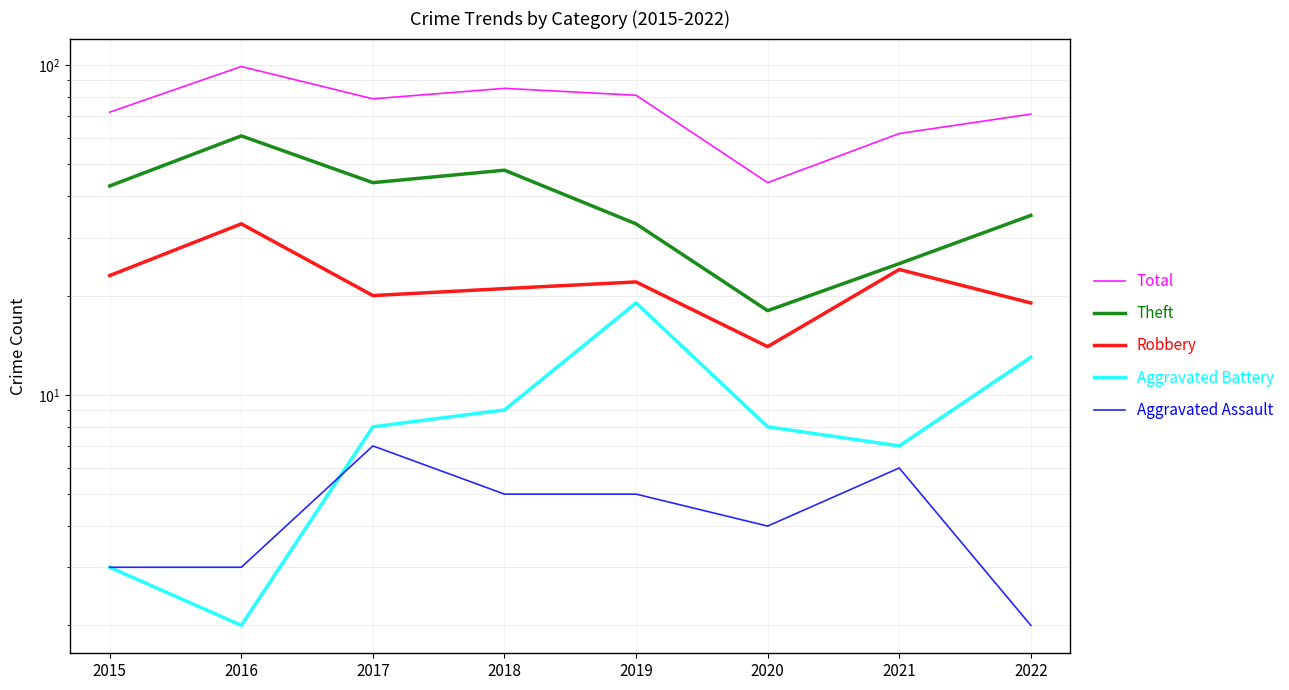

The value of Aggravated Assault at 2018 is 5. True or false?

True